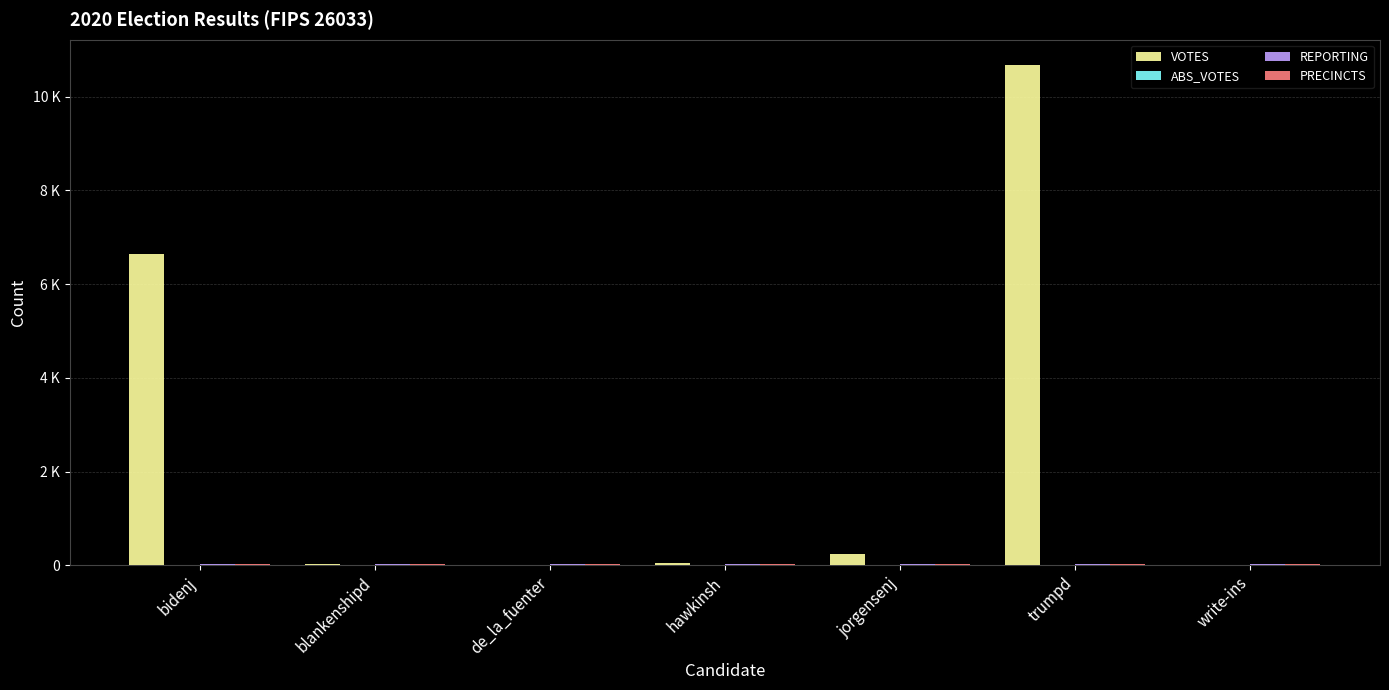

Reading left to right, what are all the values shown in this chart?

VOTES: bidenj=6648	blankenshipd=26	de_la_fuenter=13	hawkinsh=39	jorgensenj=233	trumpd=10681	write-ins=2
ABS_VOTES: bidenj=0	blankenshipd=0	de_la_fuenter=0	hawkinsh=0	jorgensenj=0	trumpd=0	write-ins=0
REPORTING: bidenj=18	blankenshipd=18	de_la_fuenter=18	hawkinsh=18	jorgensenj=18	trumpd=18	write-ins=18
PRECINCTS: bidenj=18	blankenshipd=18	de_la_fuenter=18	hawkinsh=18	jorgensenj=18	trumpd=18	write-ins=18